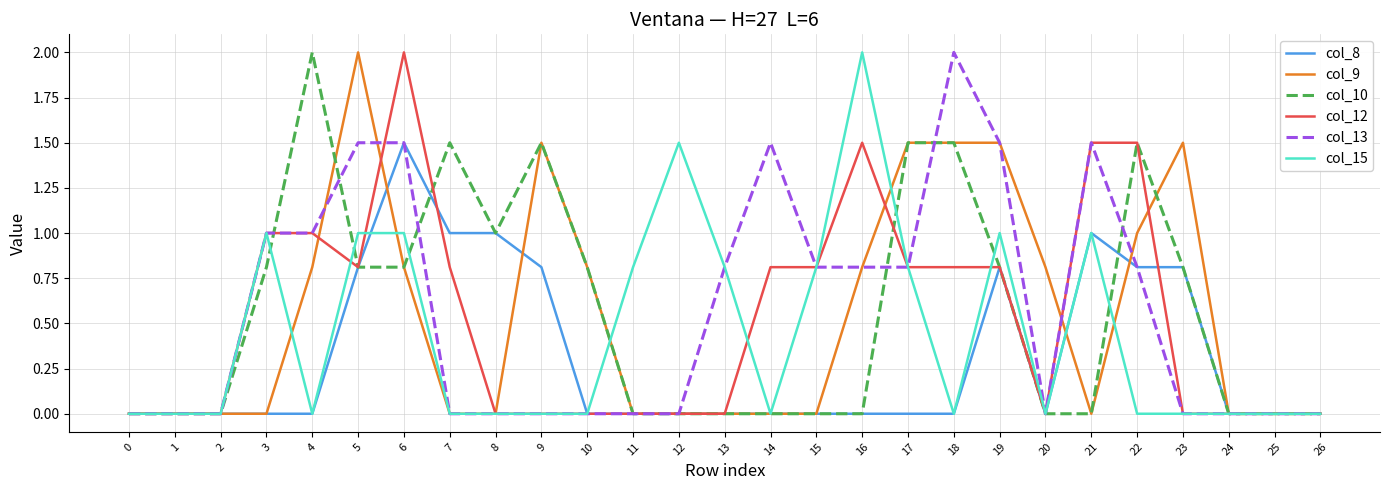

Is it true that col_10 equals 0.0 at 2?

True